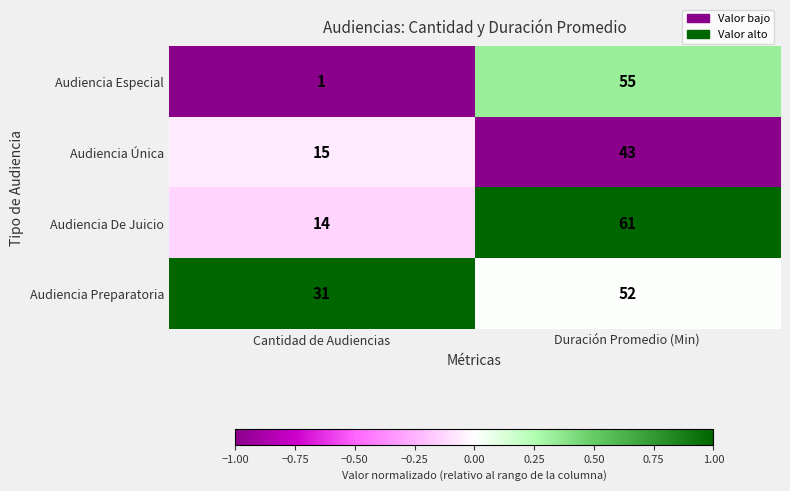

Reading right to left, transcribe all the data shown in this chart.

Audiencia Especial: Duración Promedio (Min)=55	Cantidad de Audiencias=1
Audiencia Única: Duración Promedio (Min)=43	Cantidad de Audiencias=15
Audiencia De Juicio: Duración Promedio (Min)=61	Cantidad de Audiencias=14
Audiencia Preparatoria: Duración Promedio (Min)=52	Cantidad de Audiencias=31